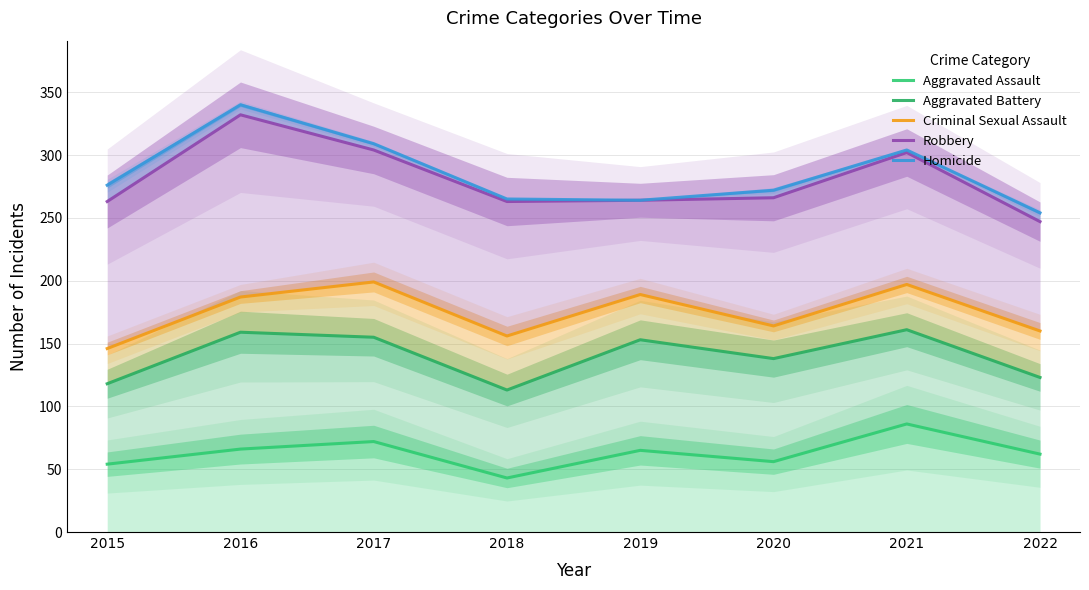

Where is Homicide nearest to the value 297?

2021